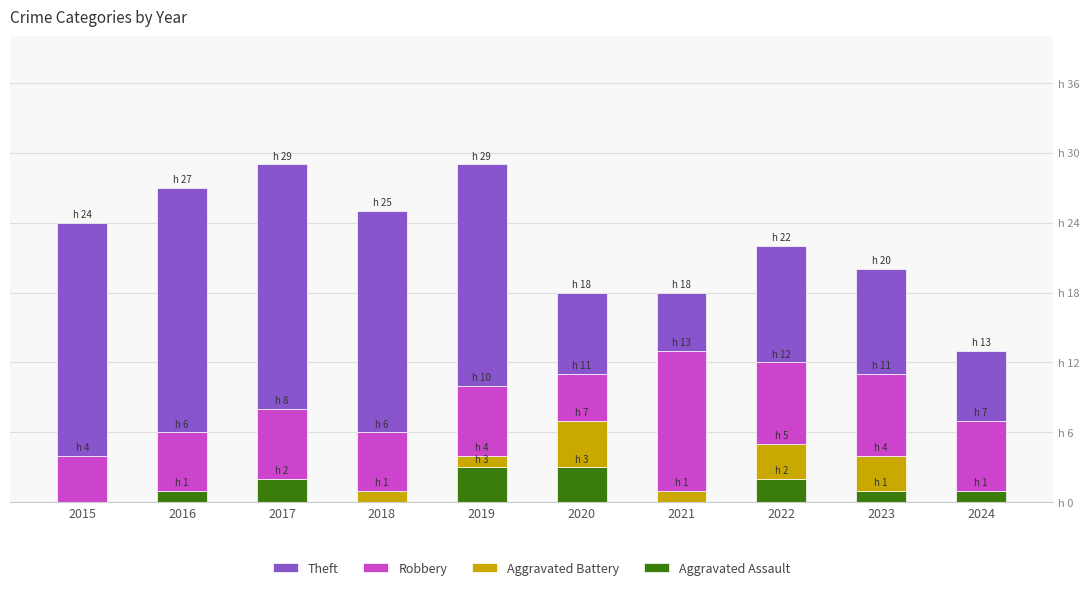

Where does the Aggravated Battery series first go above 1?

2020